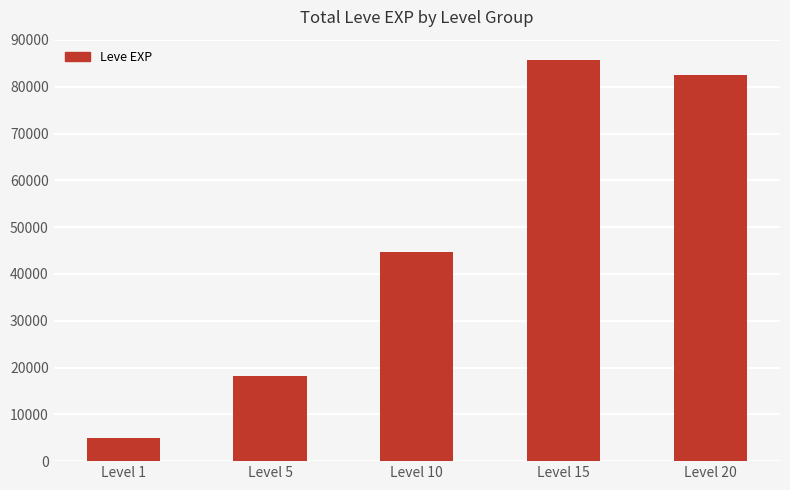

Does the chart contain stacked bars?

No